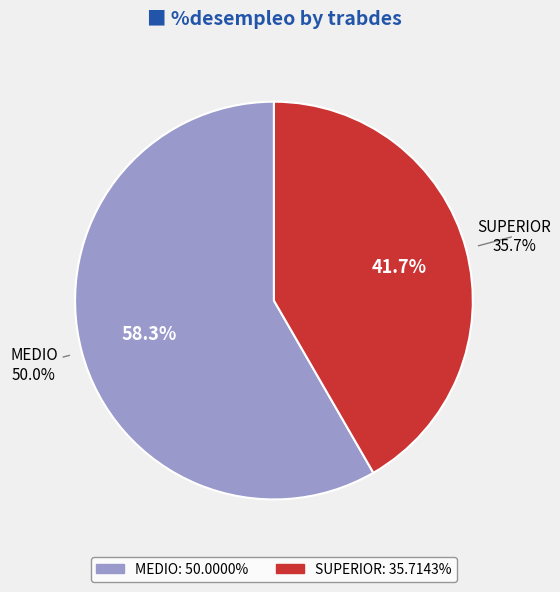

To the nearest percent, what percentage of the pie is MEDIO?

58%